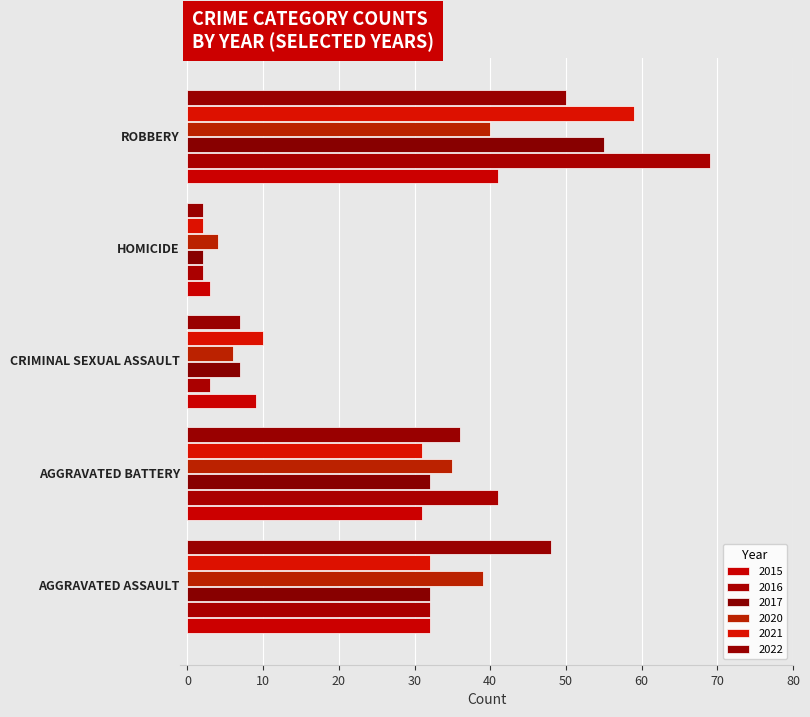

How many categories are shown in the chart?

5